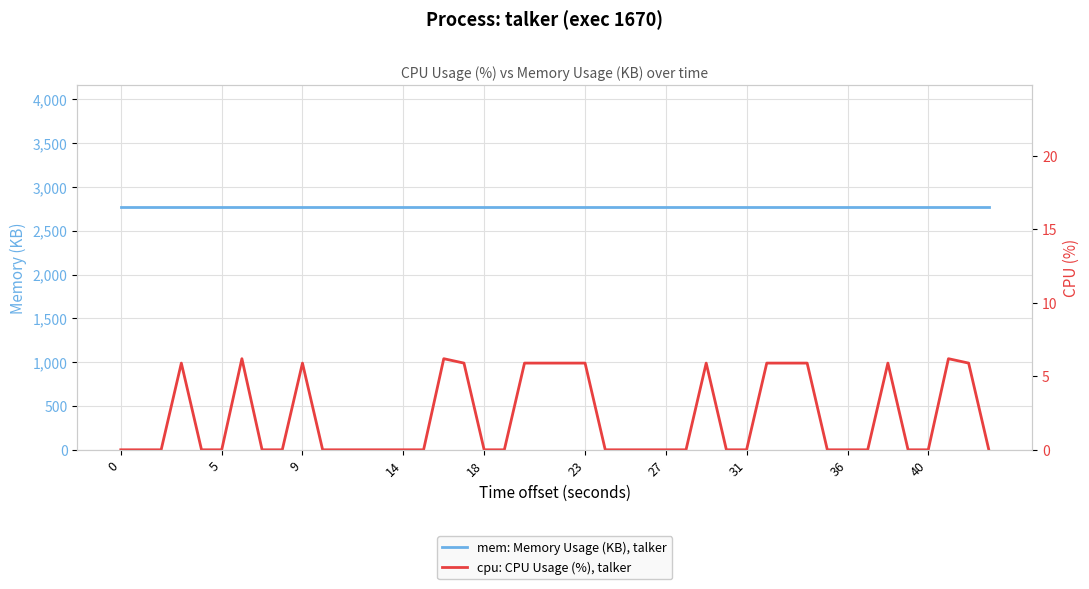

Is the value of mem: Memory Usage (KB), talker at 40 greater than the value of cpu: CPU Usage (%), talker at 9?

Yes